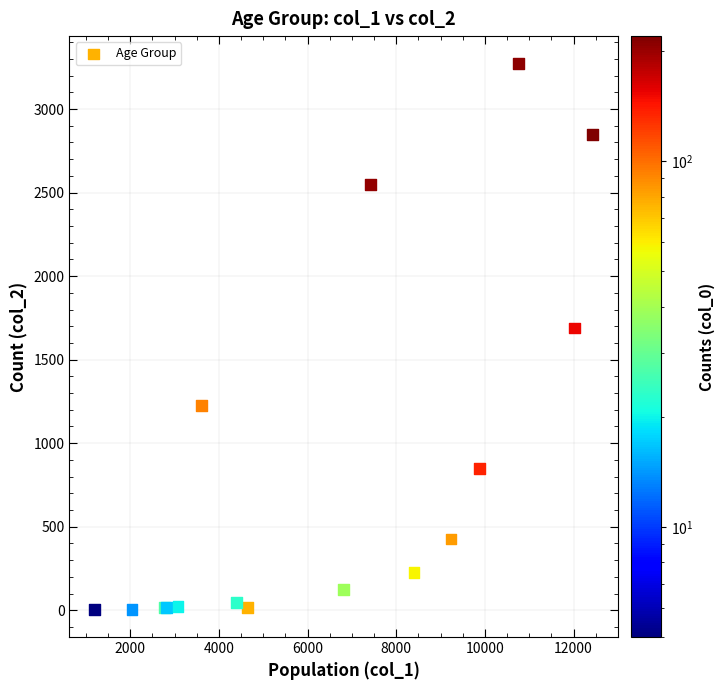

What Y value in the scatter plot is closest to 1638?

1690